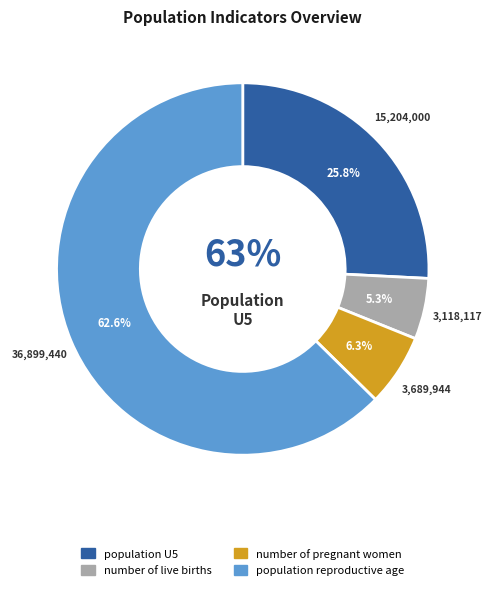

What percentage is NOT represented by population reproductive age?

37.4%